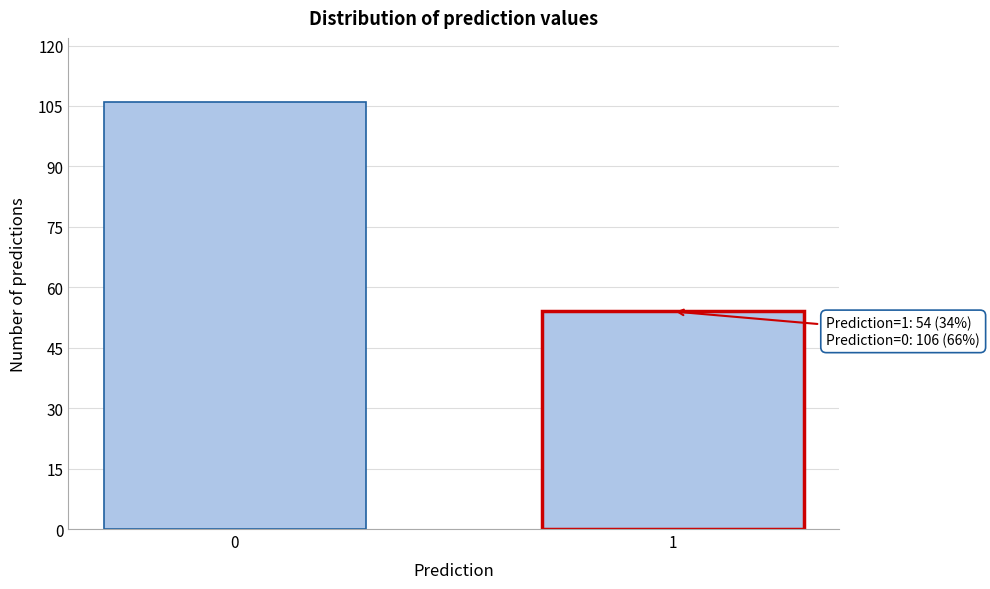

Reading right to left, what are all the values shown in this chart?

54	106